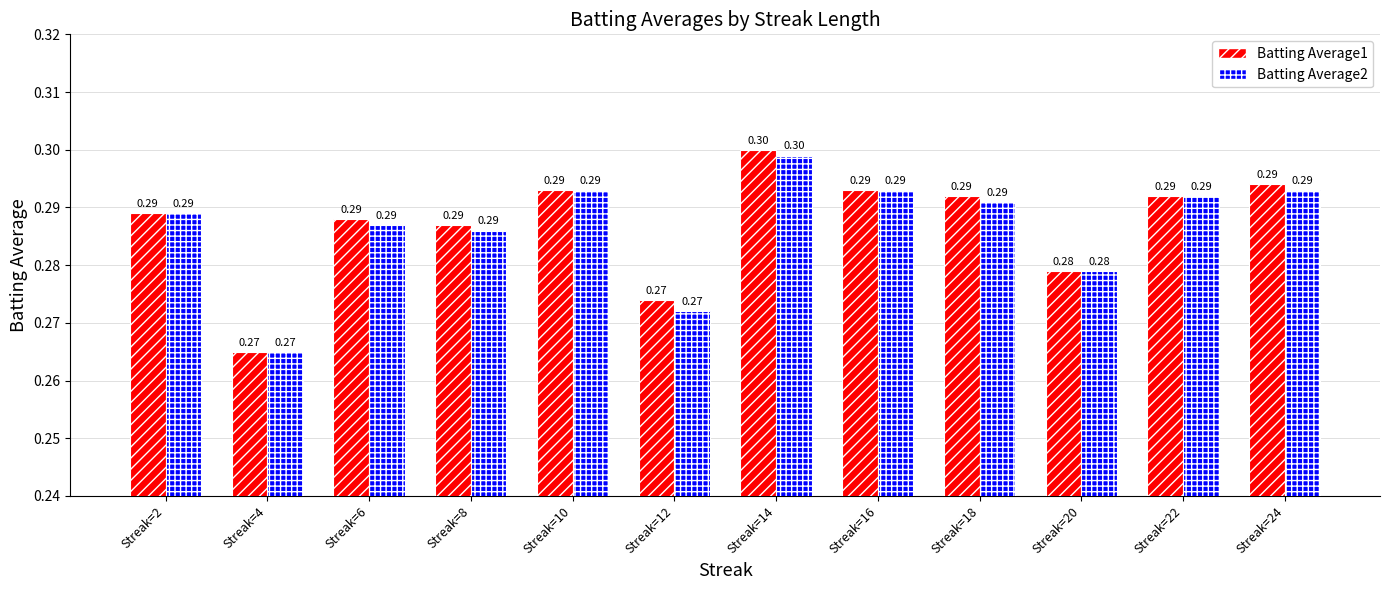

True or false: Batting Average1 has a value of 0.3 at Streak=14.

True